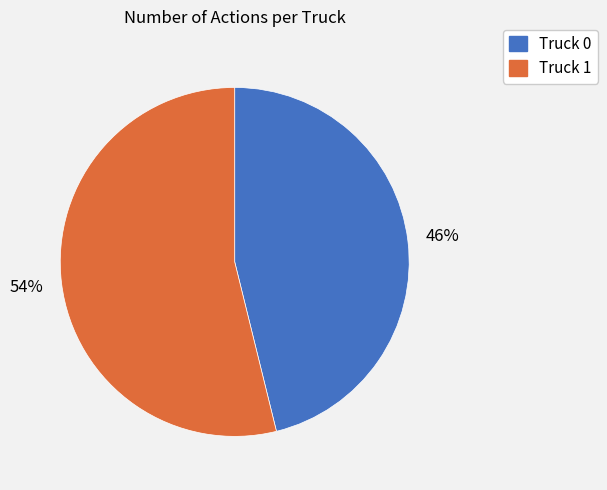

To the nearest percent, what portion does Truck 0 represent?

46%